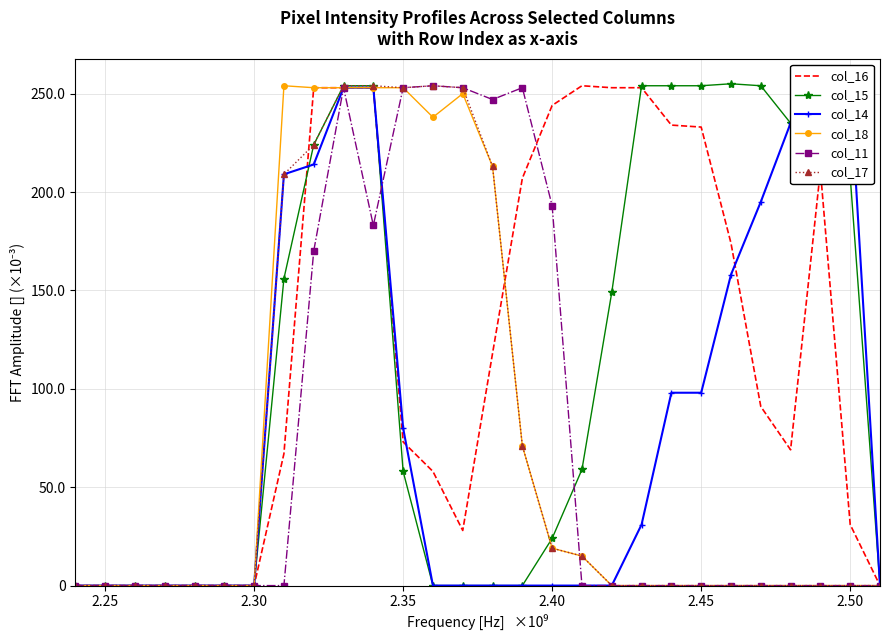

How many lines are shown in the chart?

6